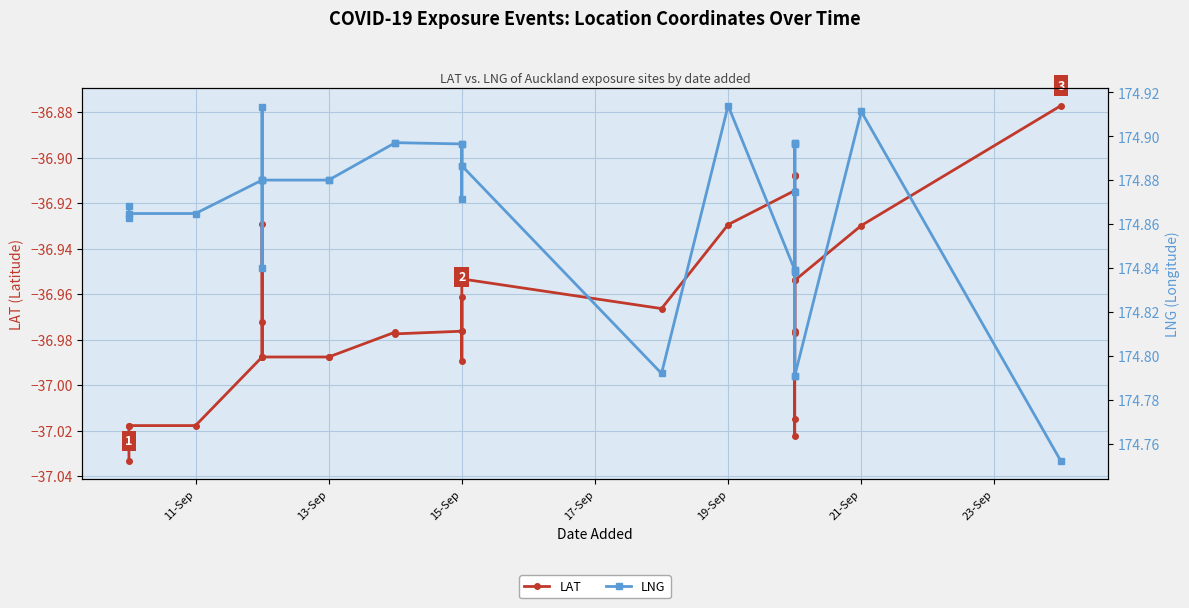

True or false: LAT and LNG intersect in this chart.

False